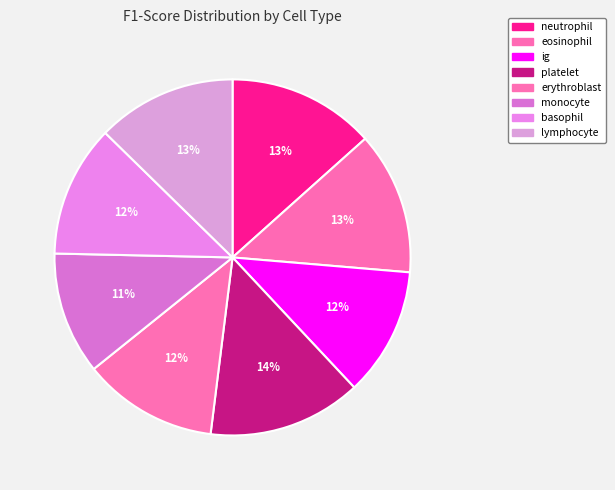

Rank the categories by value from highest to lowest.

platelet, neutrophil, eosinophil, lymphocyte, erythroblast, basophil, ig, monocyte